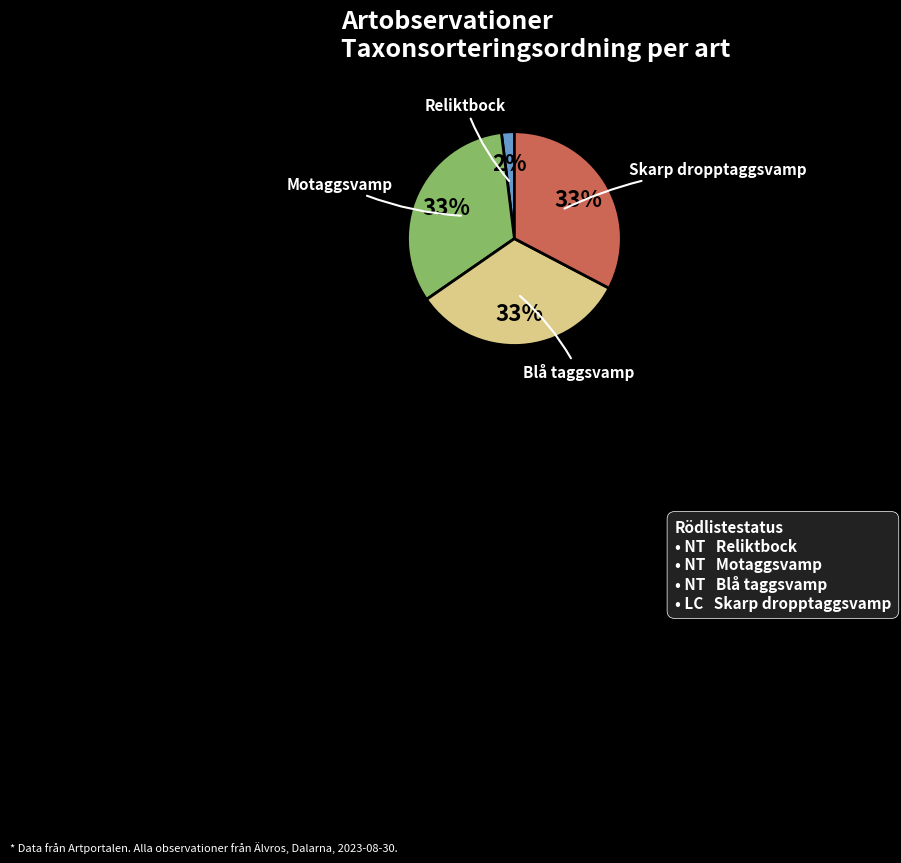

To the nearest percent, what is the difference between the largest and smallest slice percentages?

31%